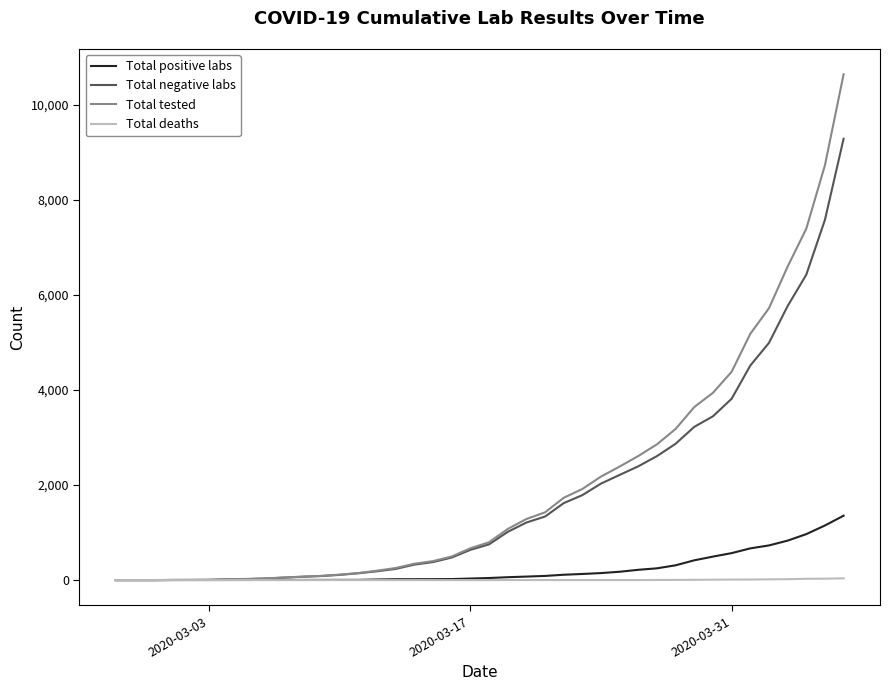

List the series in order of their peak value, lowest first.

Total deaths, Total positive labs, Total negative labs, Total tested